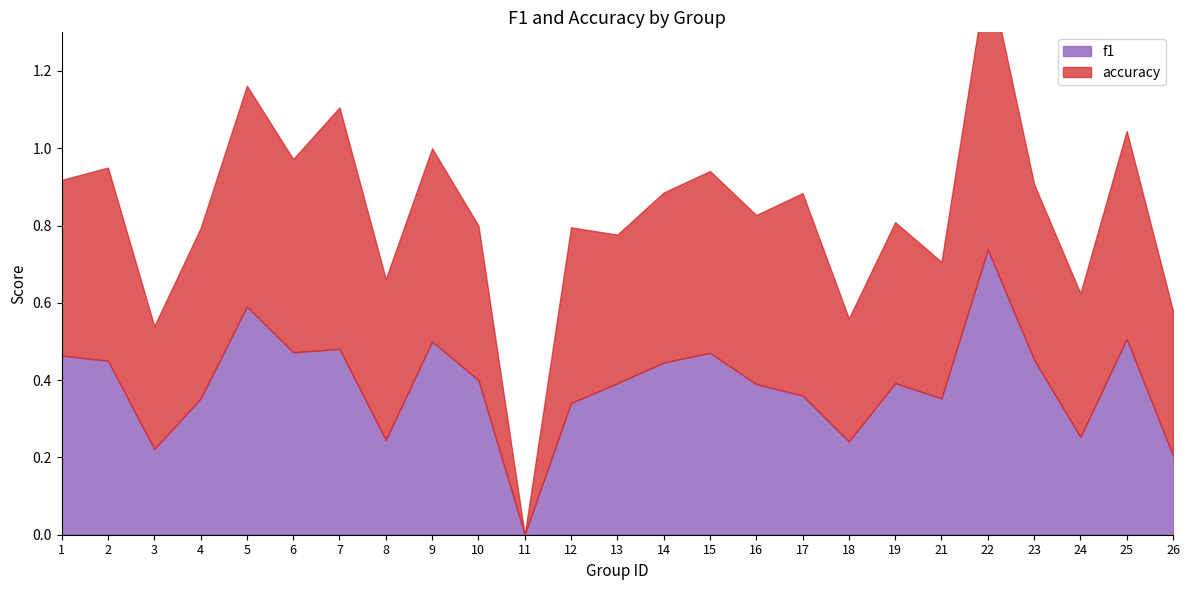

What is the value of the f1 point at the 4th from the left?

0.4